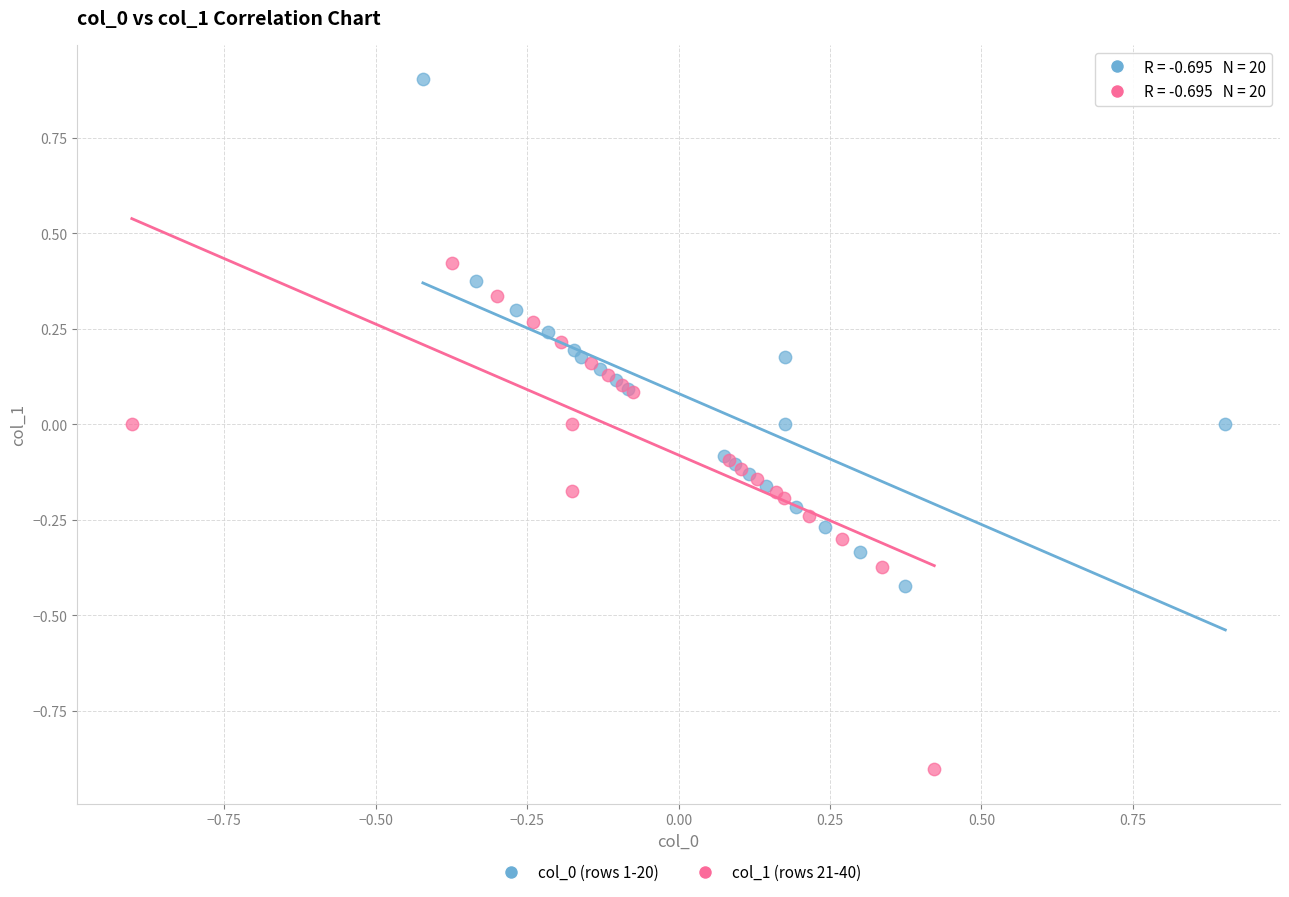

Which series contains the highest Y value?

col_0 (rows 1-20)